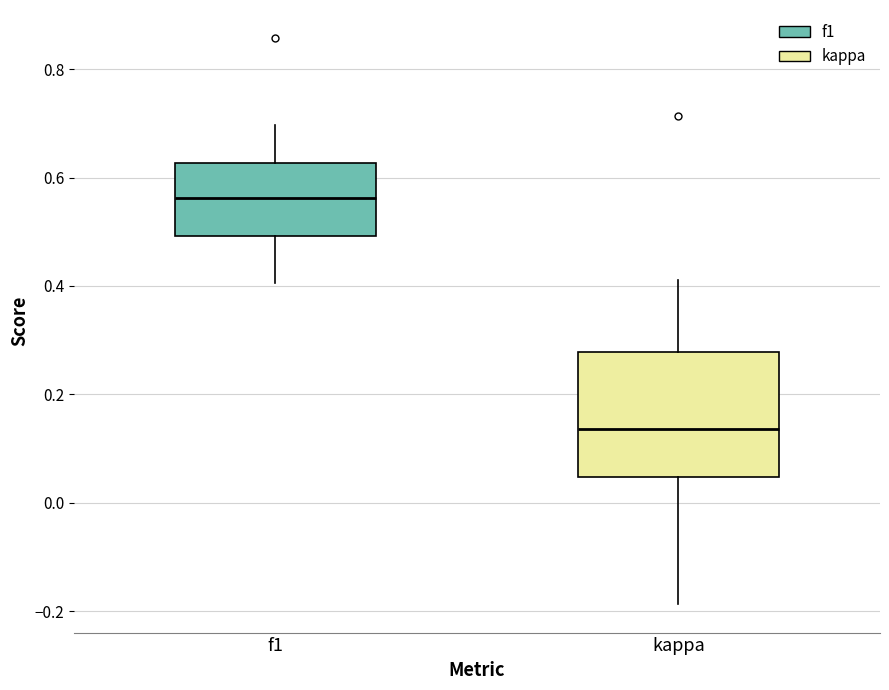

Where is the upper edge of the box for kappa on the y-axis? The values are not printed on the chart, so give them approximately, as read against the axis.

0.28